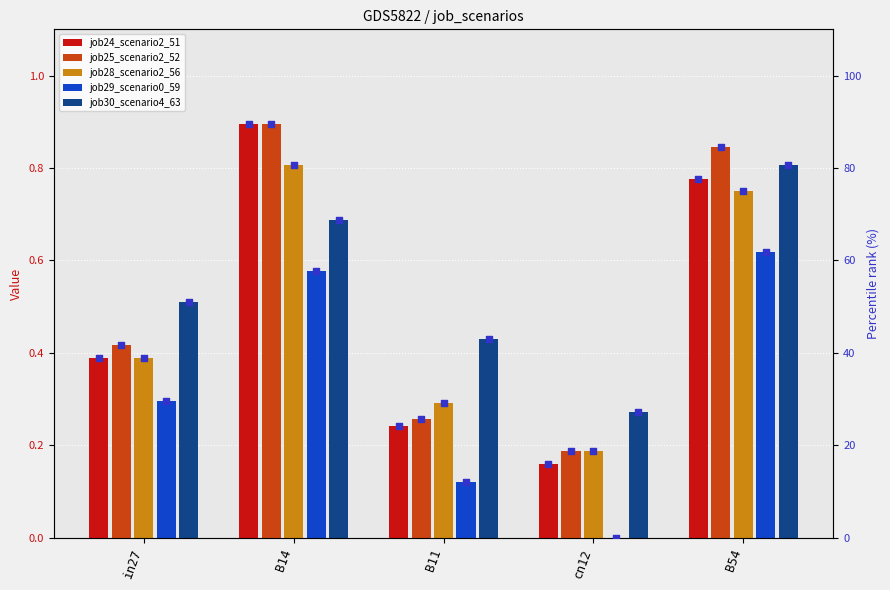

What is the total value across all series at B11?

1.3